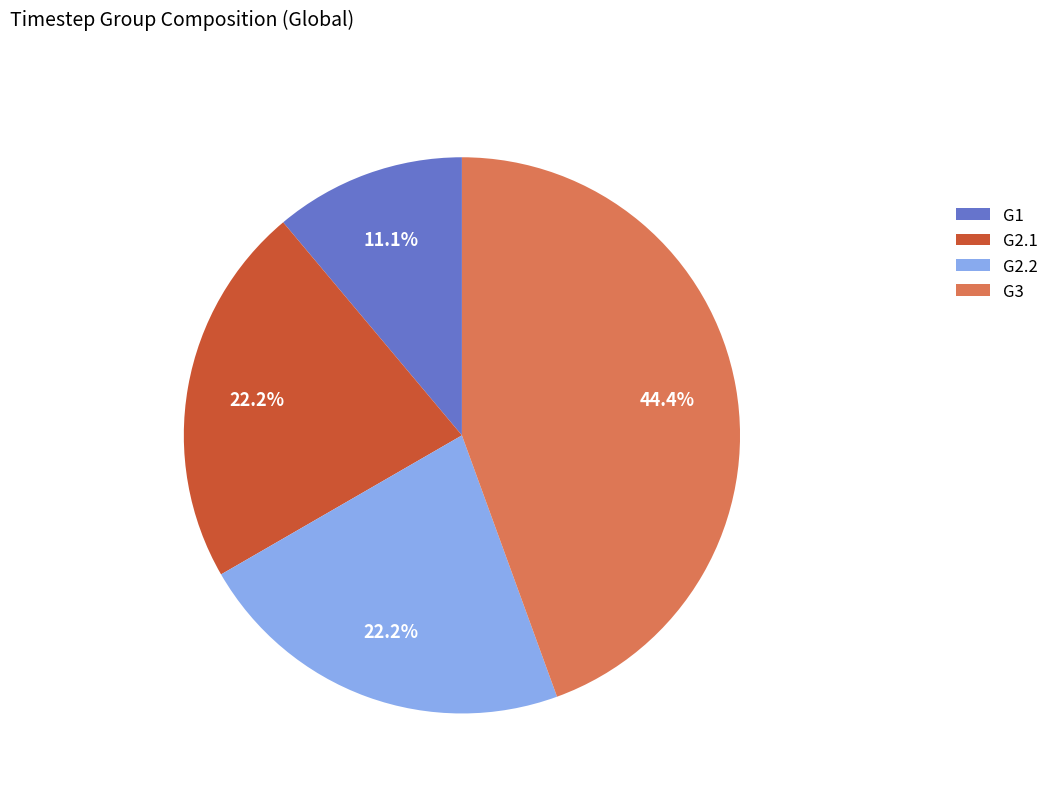

Which has a higher value, G1 or G2.1?

G2.1